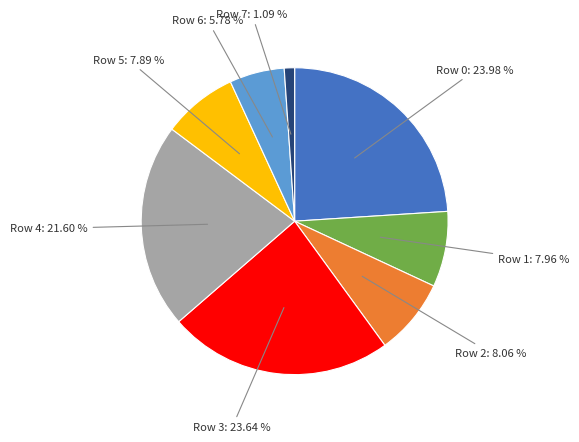

Does any single category account for the majority?

No